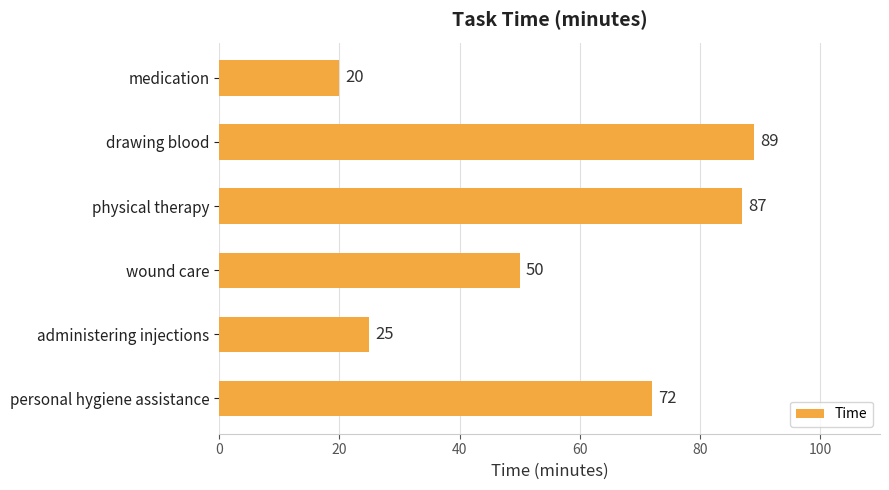

What is the average value?

57